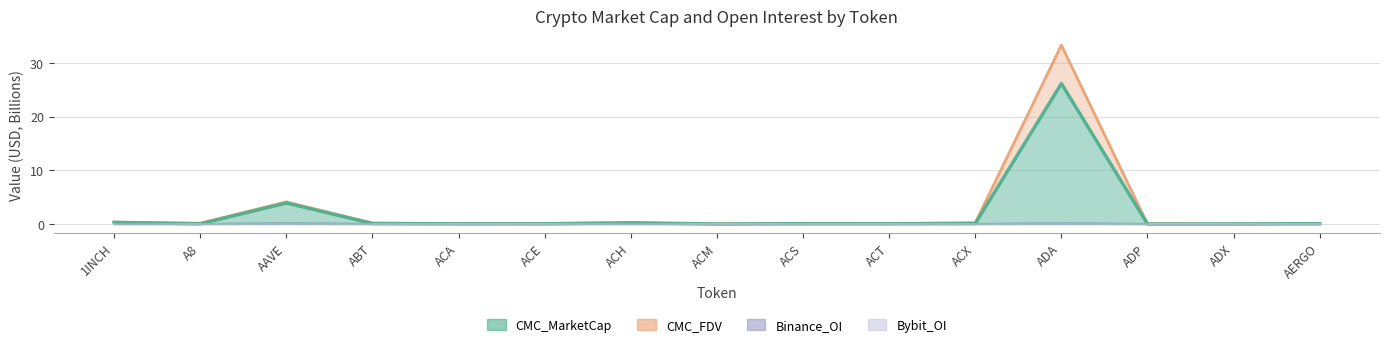

The Binance_OI series shows 0.0 at ACE. True or false?

False